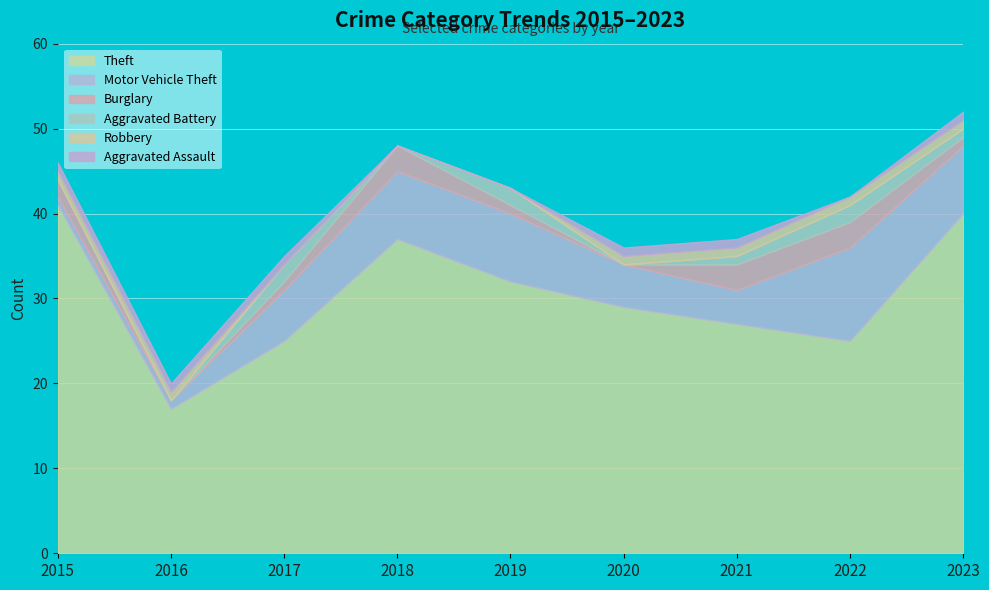

Rank the categories by Robbery value from lowest to highest.

2017, 2018, 2019, 2015, 2016, 2020, 2021, 2022, 2023